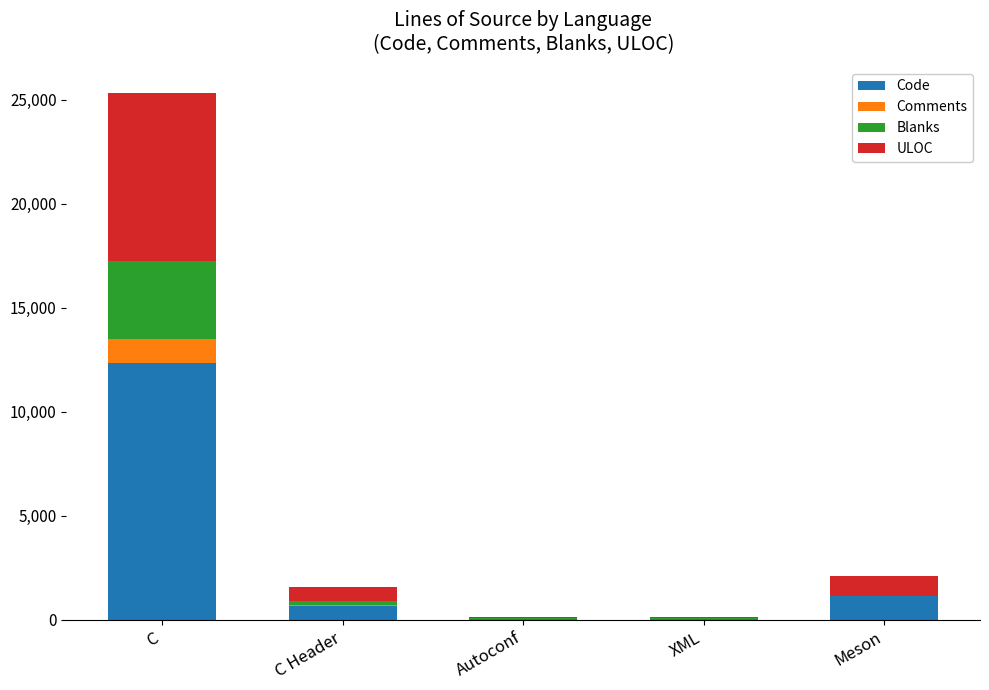

True or false: Code has a value of 12337 at C.

True